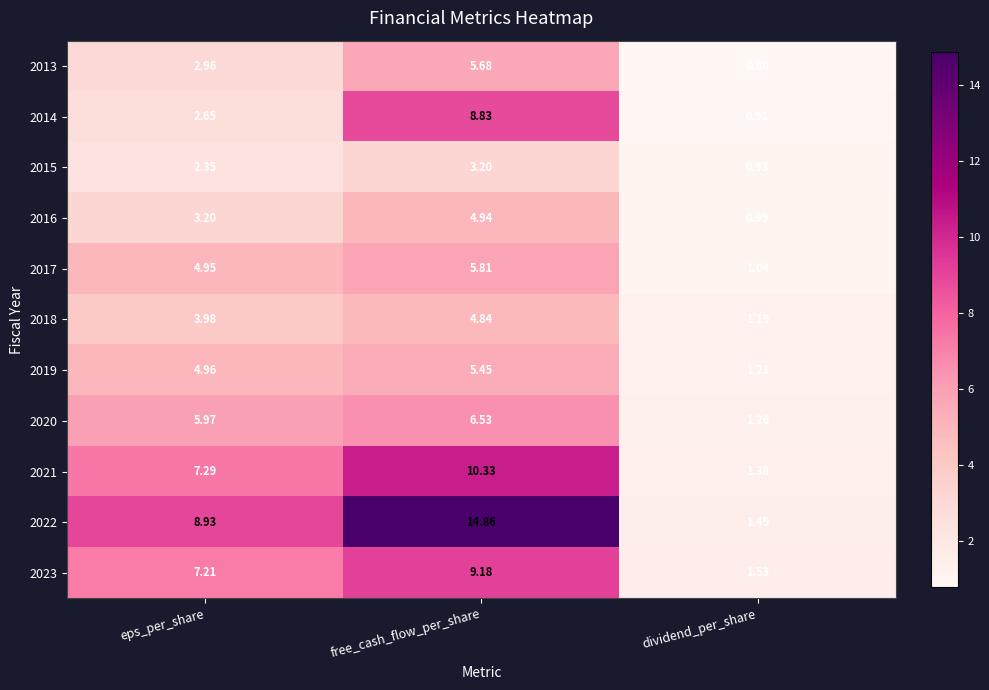

Rank the categories by 2020 value from lowest to highest.

dividend_per_share, eps_per_share, free_cash_flow_per_share